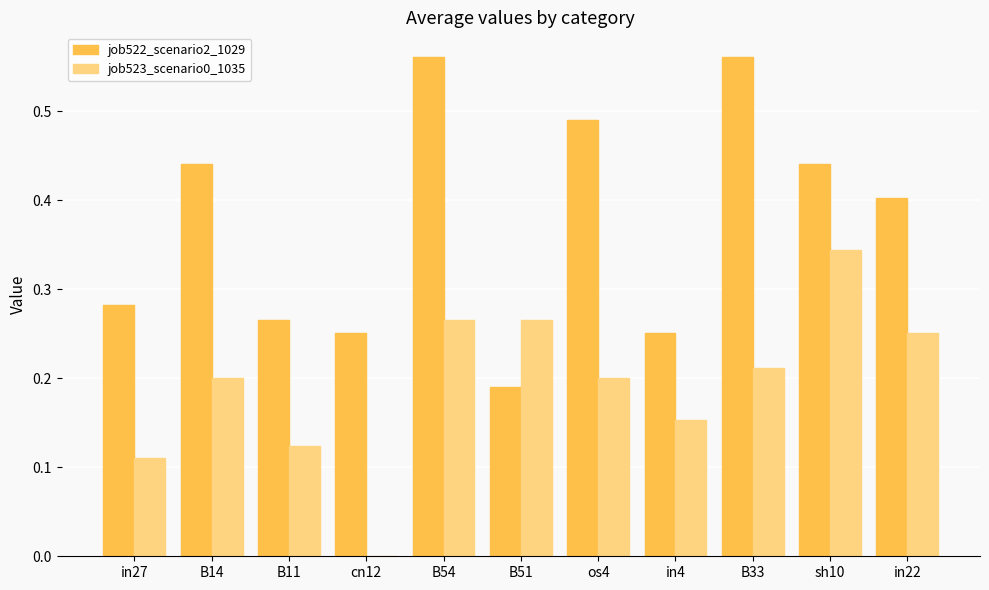

Which series has the widest spread of values?

job522_scenario2_1029